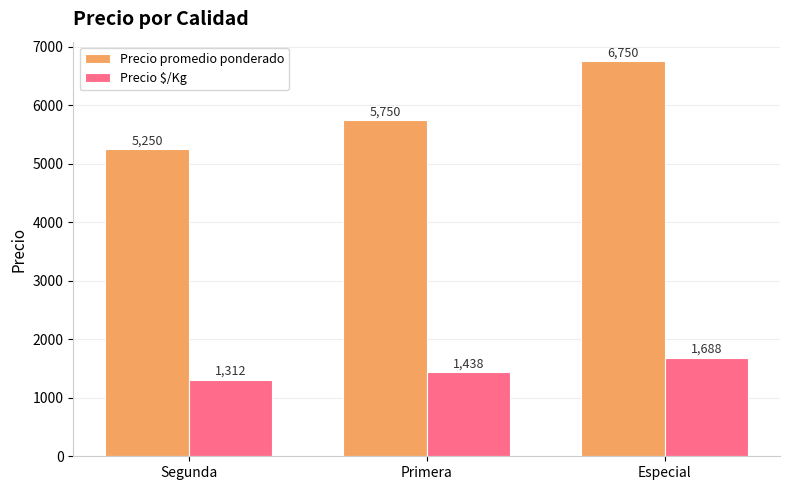

Reading left to right, extract all data points from this chart.

Precio promedio ponderado: 5250	5750	6750
Precio $/Kg: 1312	1438	1688